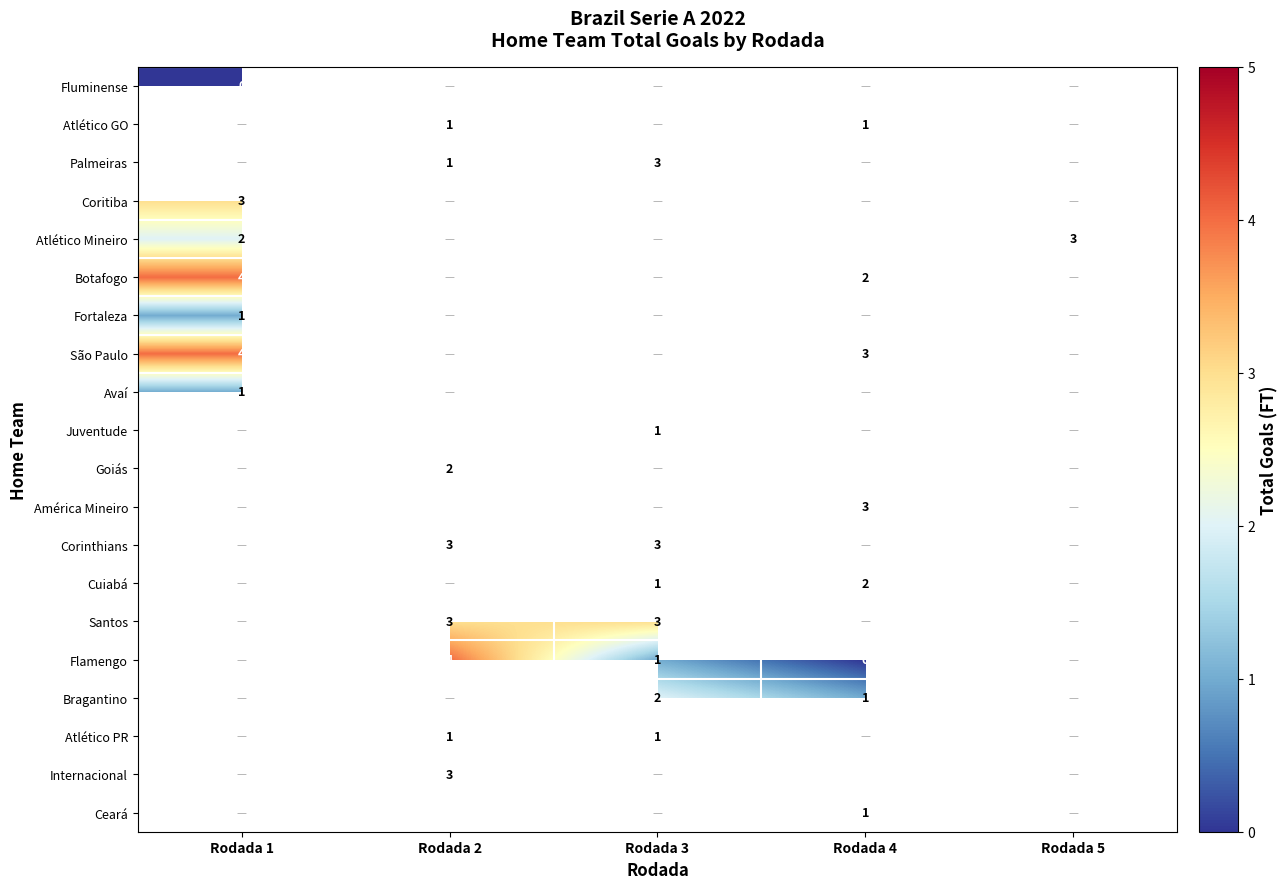

Count the number of categories in the chart.

5